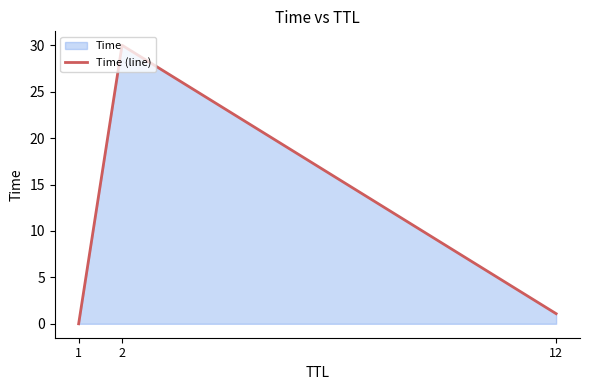

What is the sum of all values?

31.1